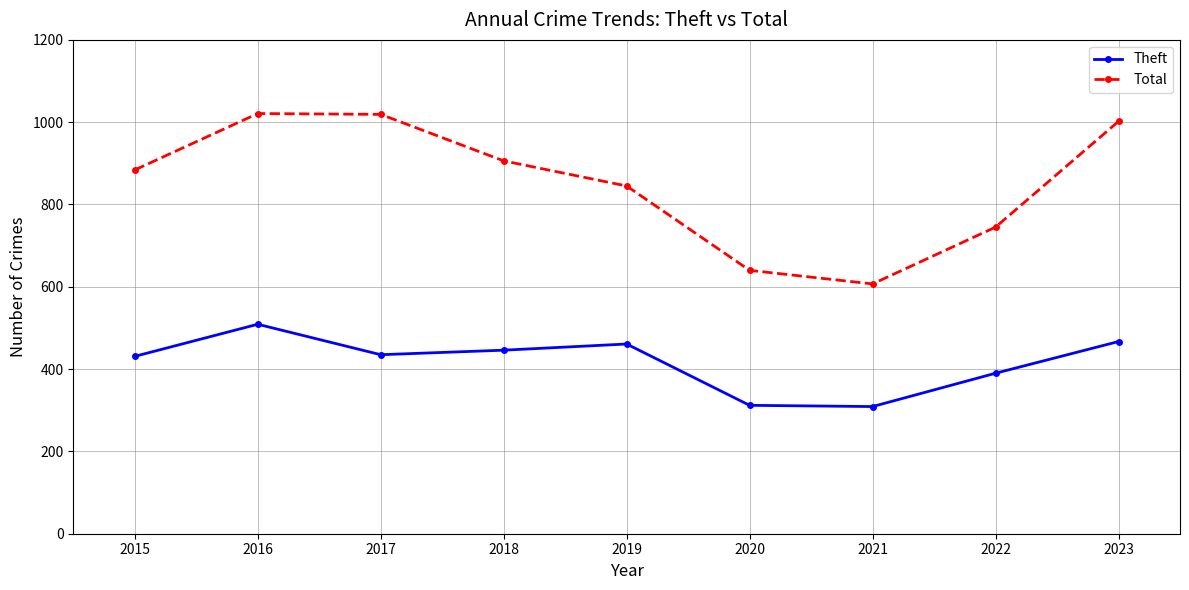

How many values in the Theft series are below 435?

4